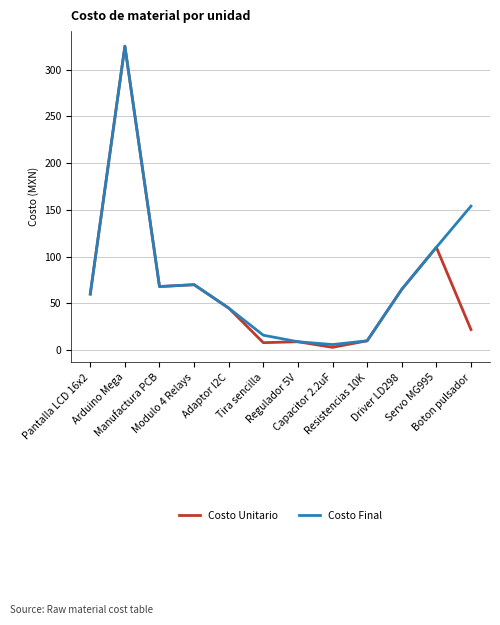

Is this an area chart (filled region under the line)?

No